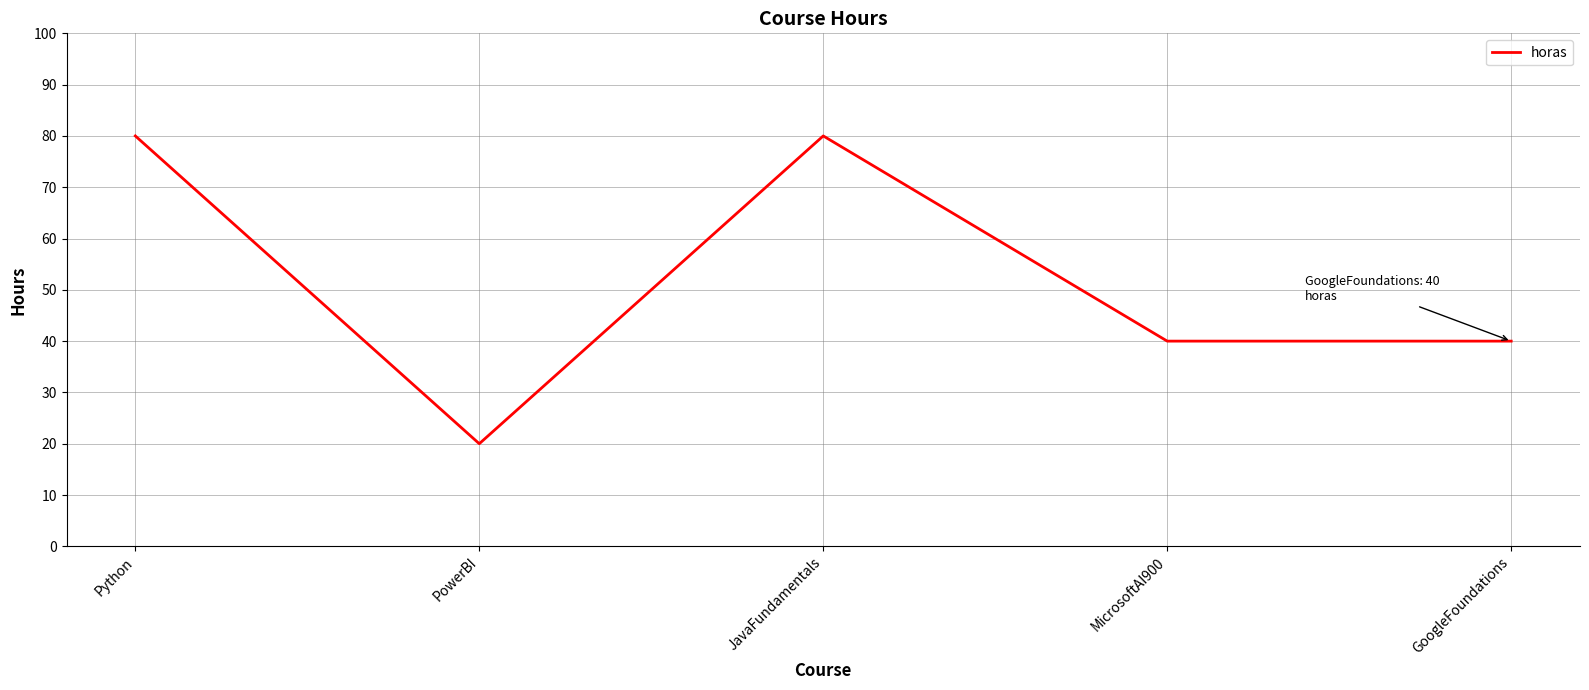

Reading right to left, transcribe all the data shown in this chart.

40	40	80	20	80